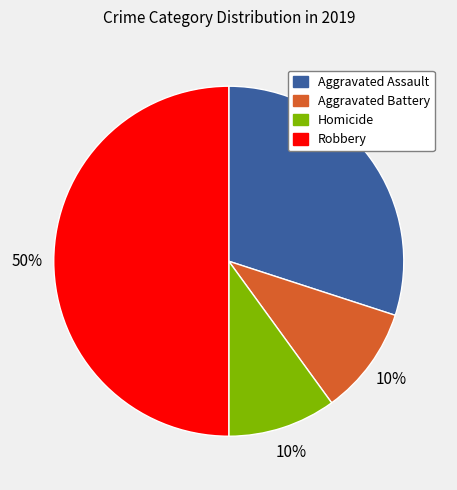

Is it true that Robbery is 50% of the pie?

True